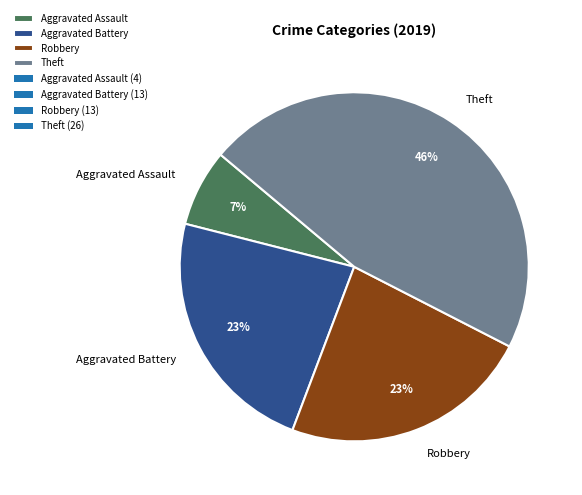

Which has a higher value, Theft or Robbery?

Theft